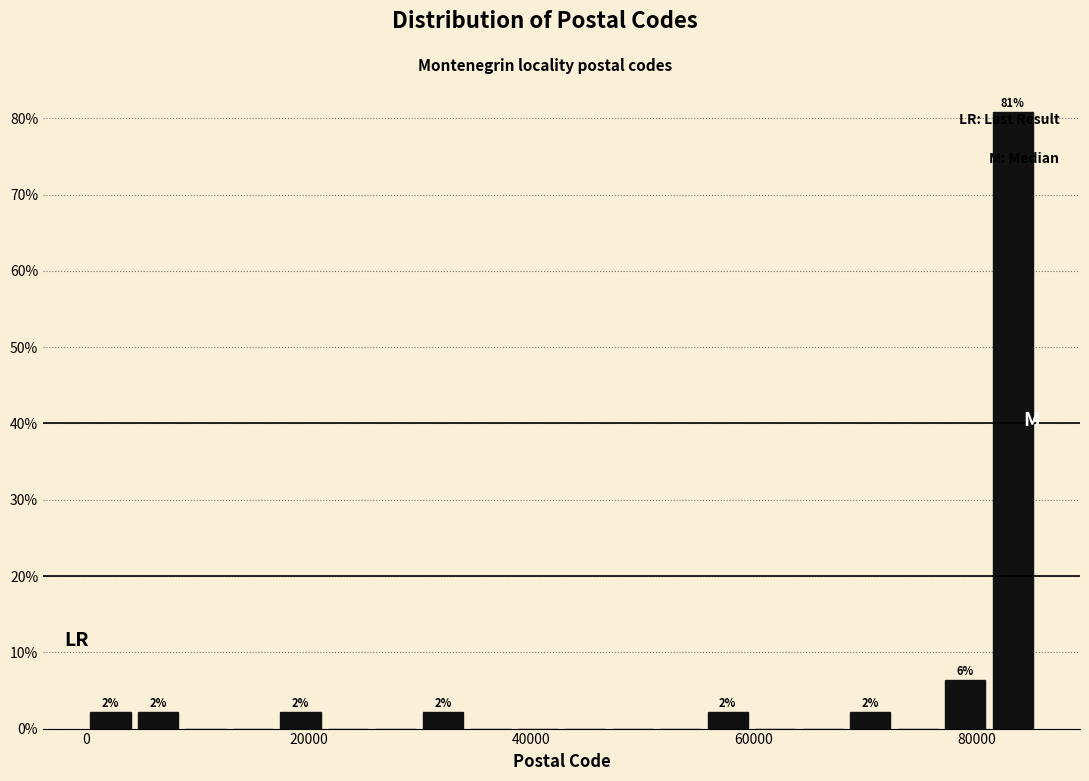

Read against the x-axis, roughly where is the centre of the tallest bar?

84000